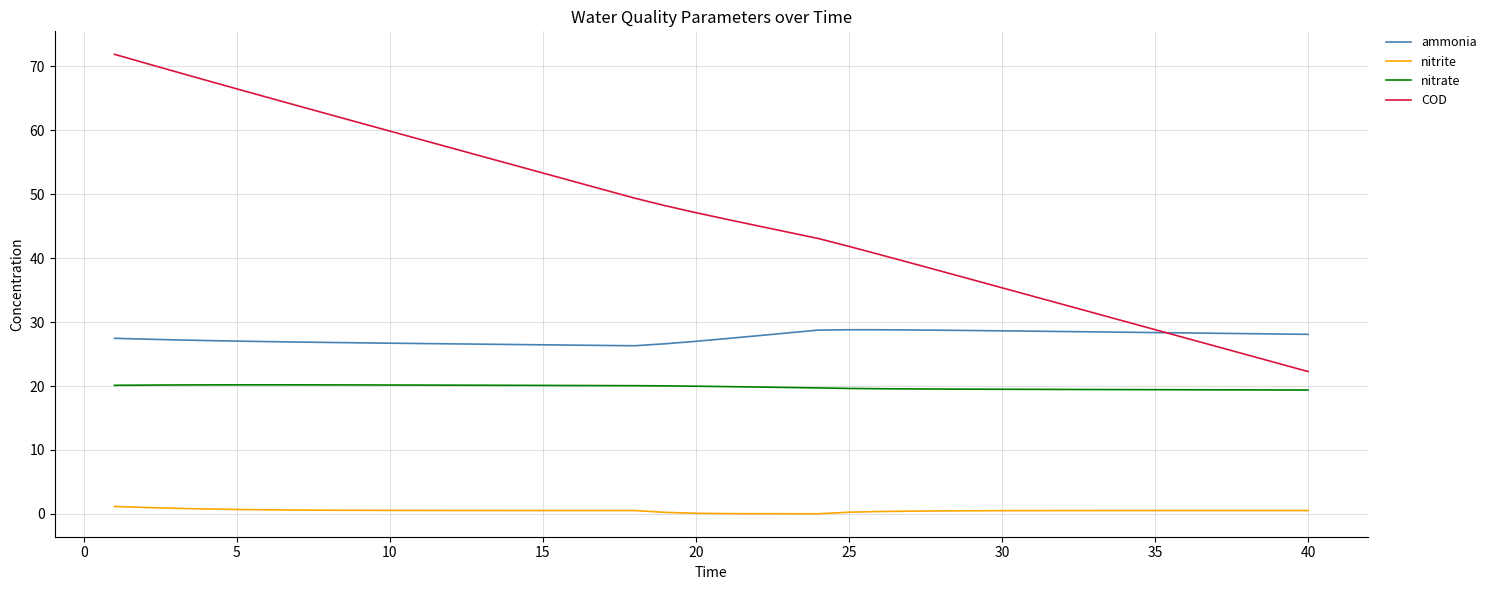

Which series has the widest spread of values?

COD